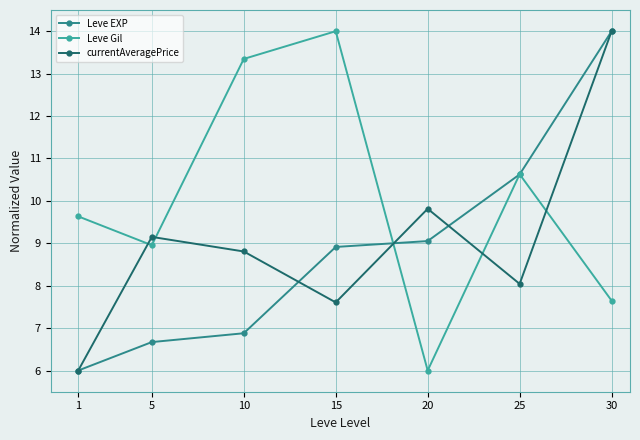

How many interior local peaks does the Leve Gil series have?

2